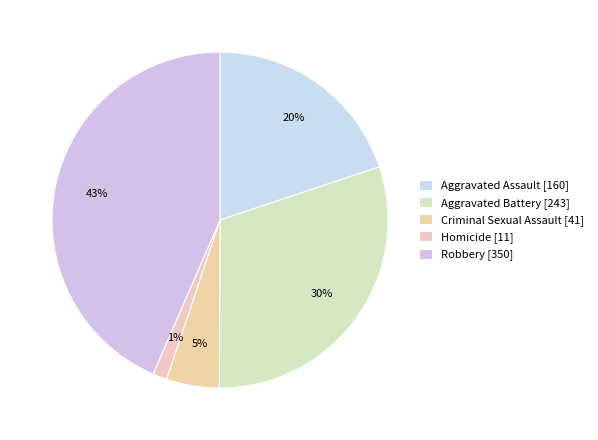

How many slices are in this pie chart?

5